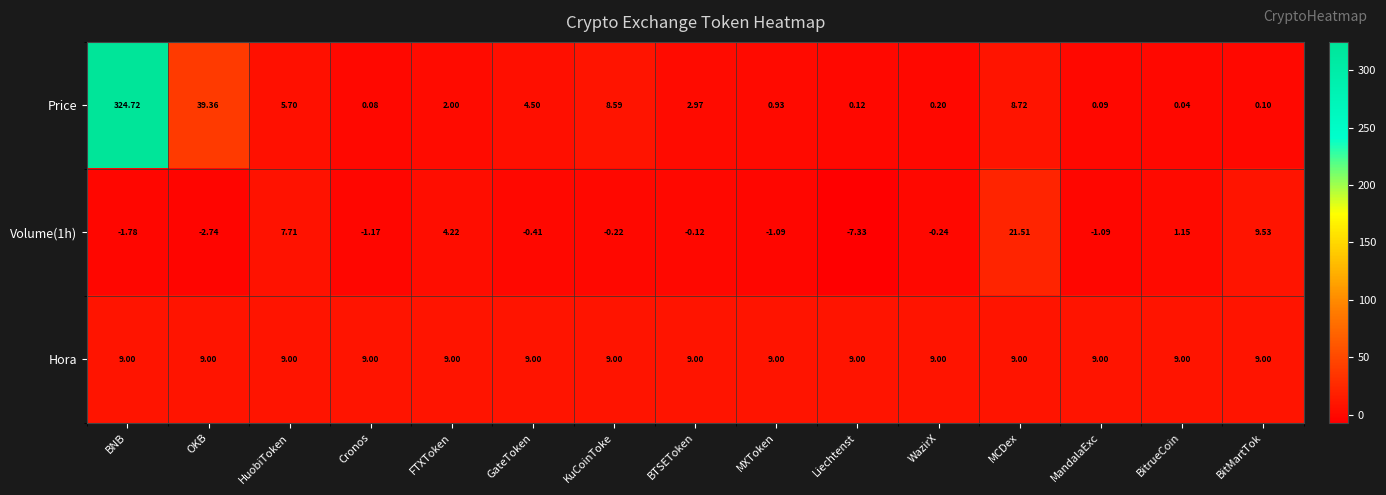

List the series in order of their overall mean, lowest first.

Volume(1h), Hora, Price